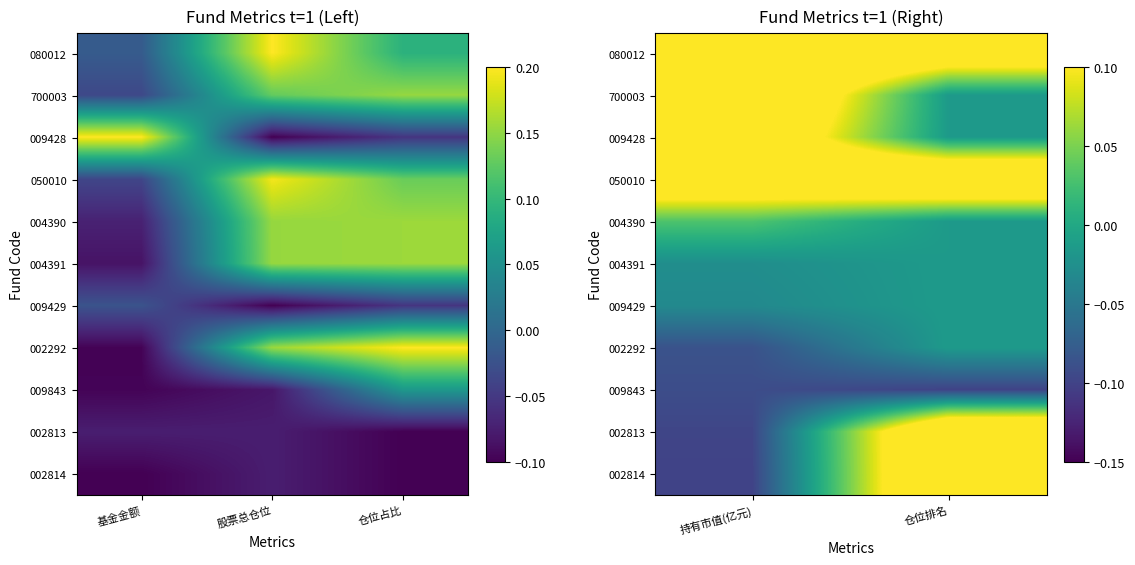

Which series has the widest spread of values?

002814